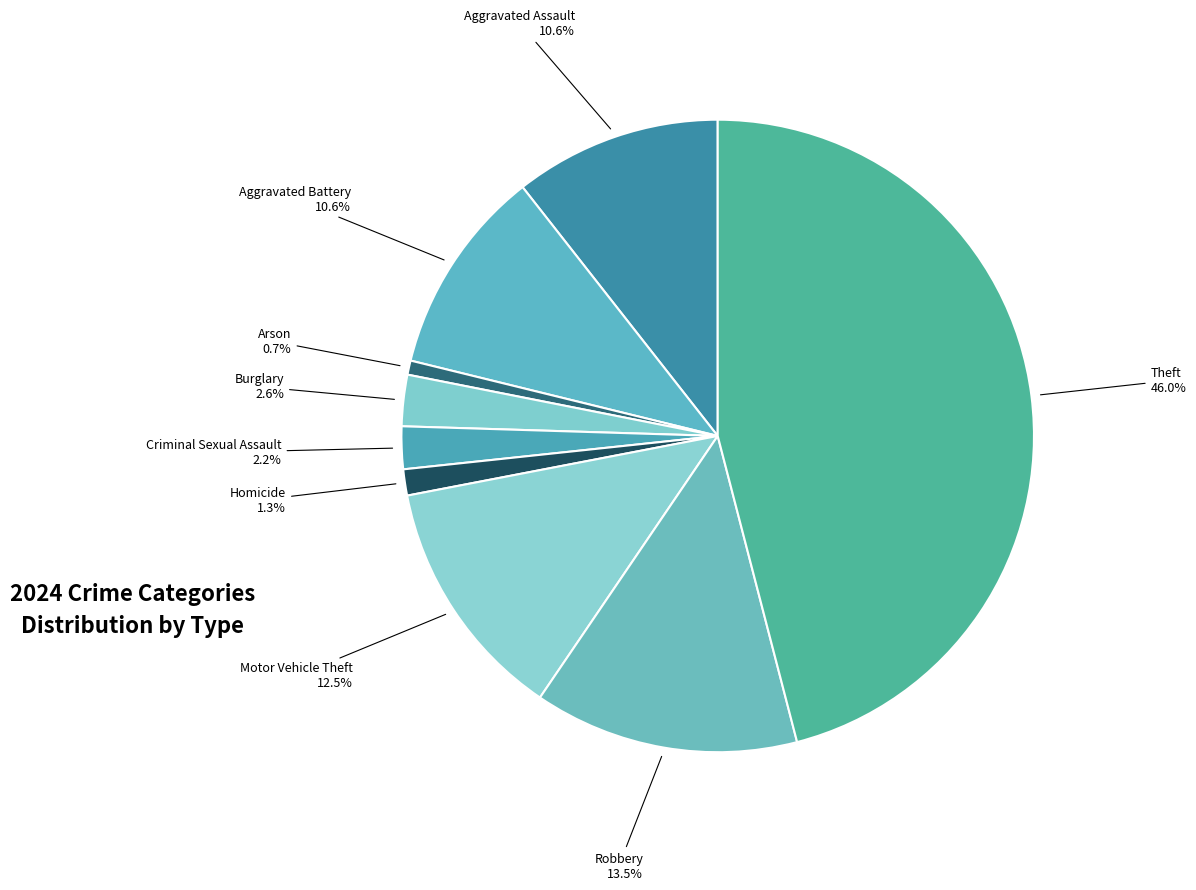

How many slices are in this pie chart?

9